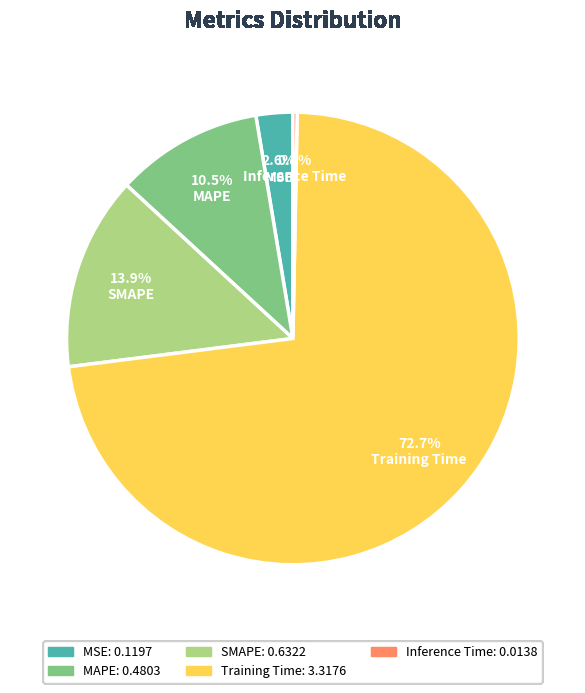

Do SMAPE and Inference Time together represent more than half of the pie?

No